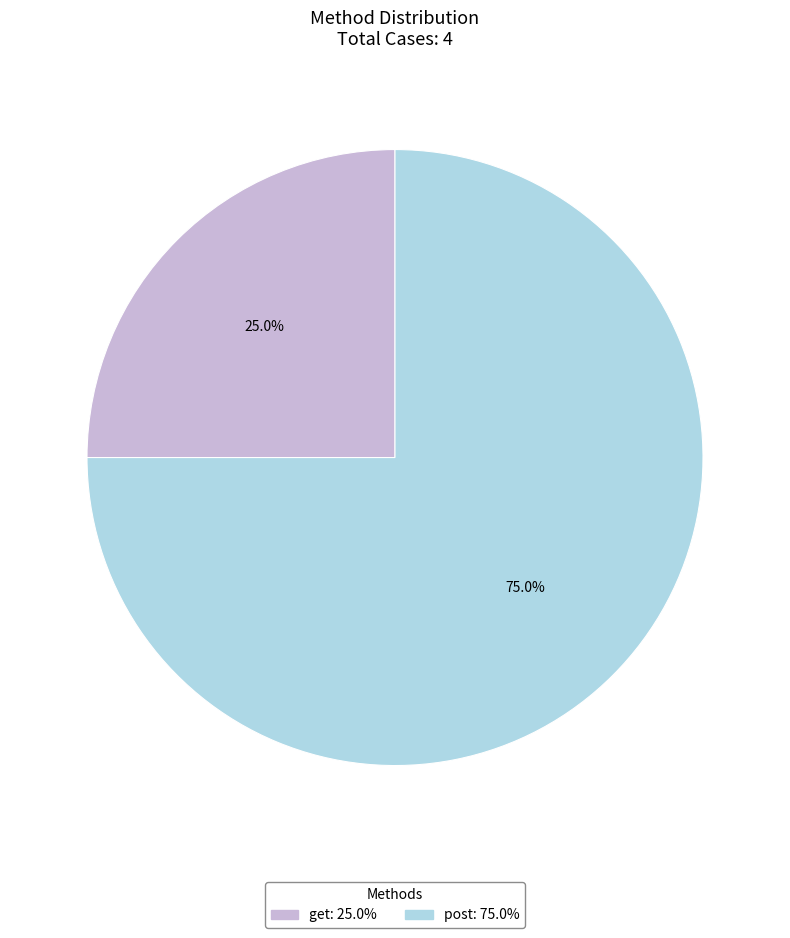

Which slice is the largest?

post